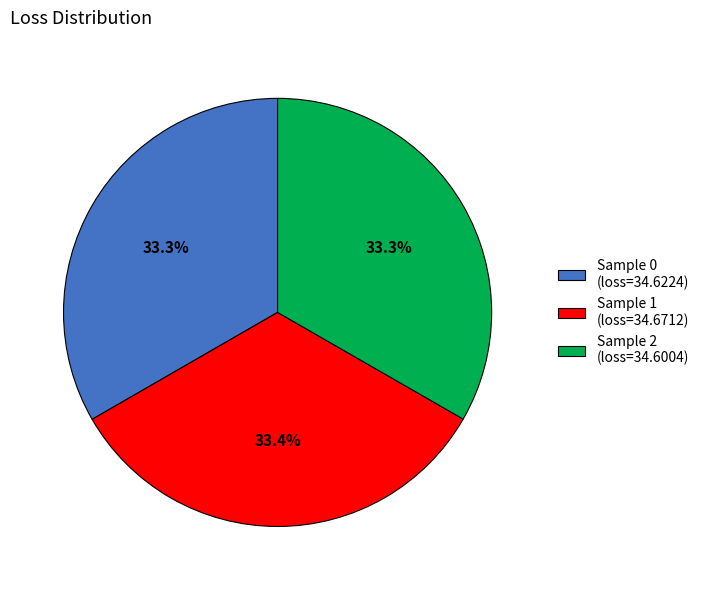

Is there a majority slice in this chart?

No